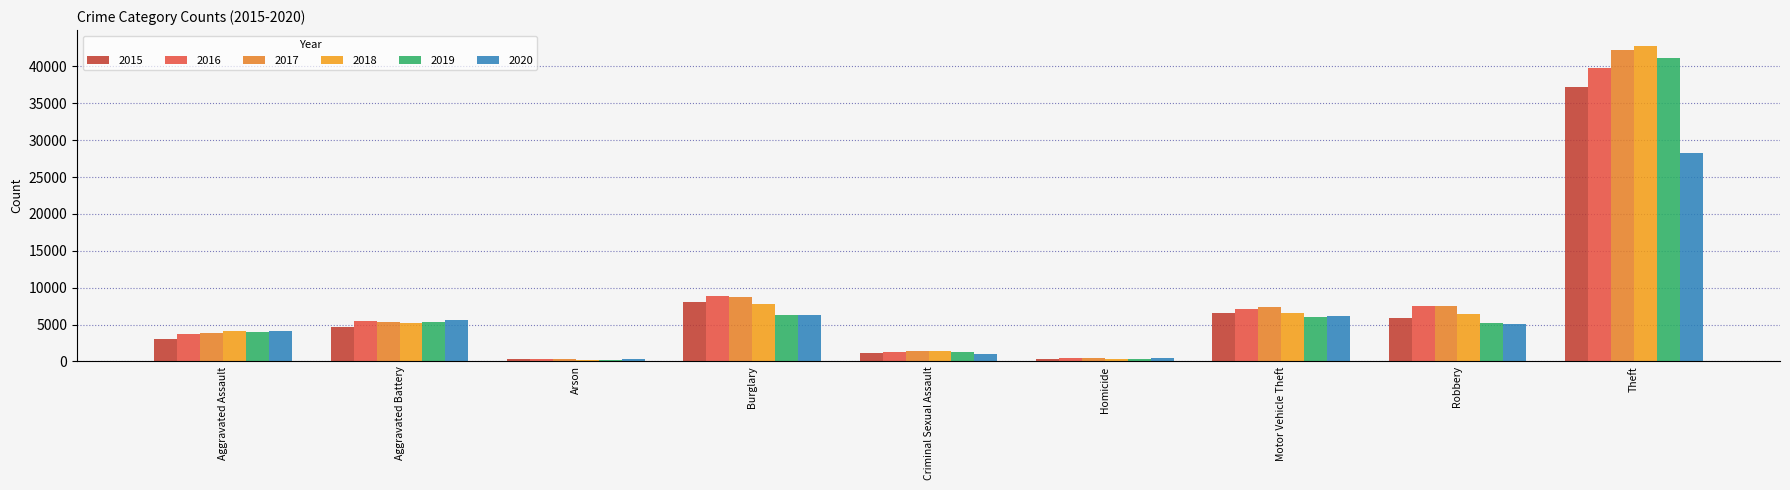

How many values in the 2019 series are below 5189?

4